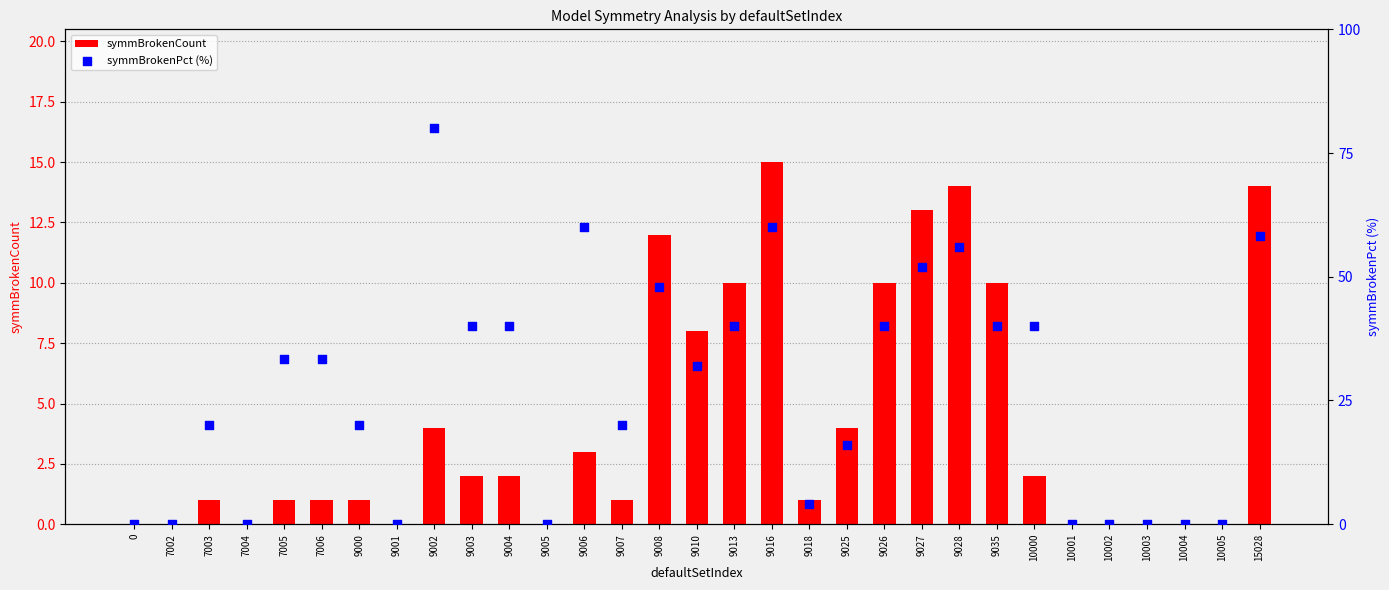

Which series reaches the minimum Y coordinate?

symmBrokenCount